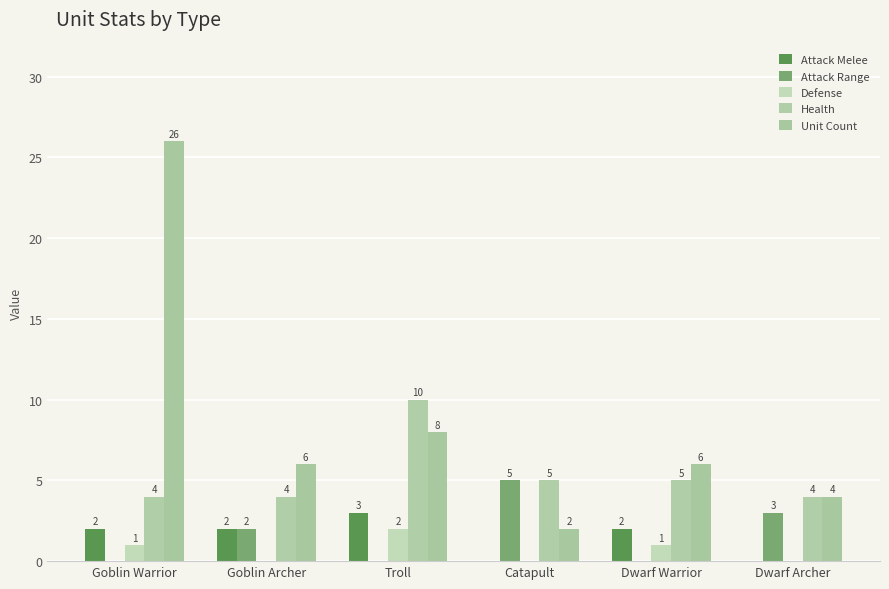

Rank the series by their maximum value, from lowest to highest.

Defense, Attack Melee, Attack Range, Health, Unit Count